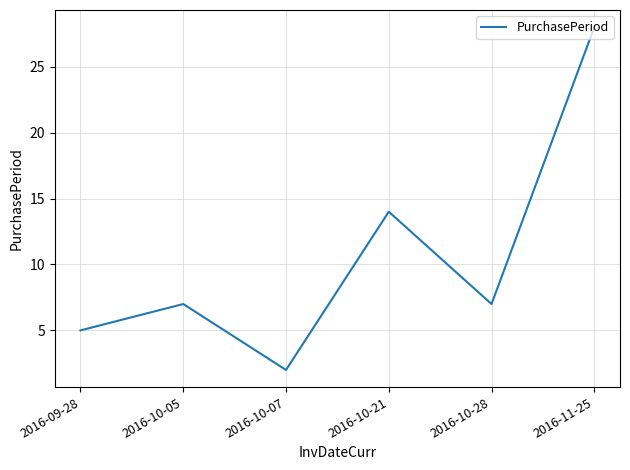

Which category has the lowest value across all series?

2016-10-07